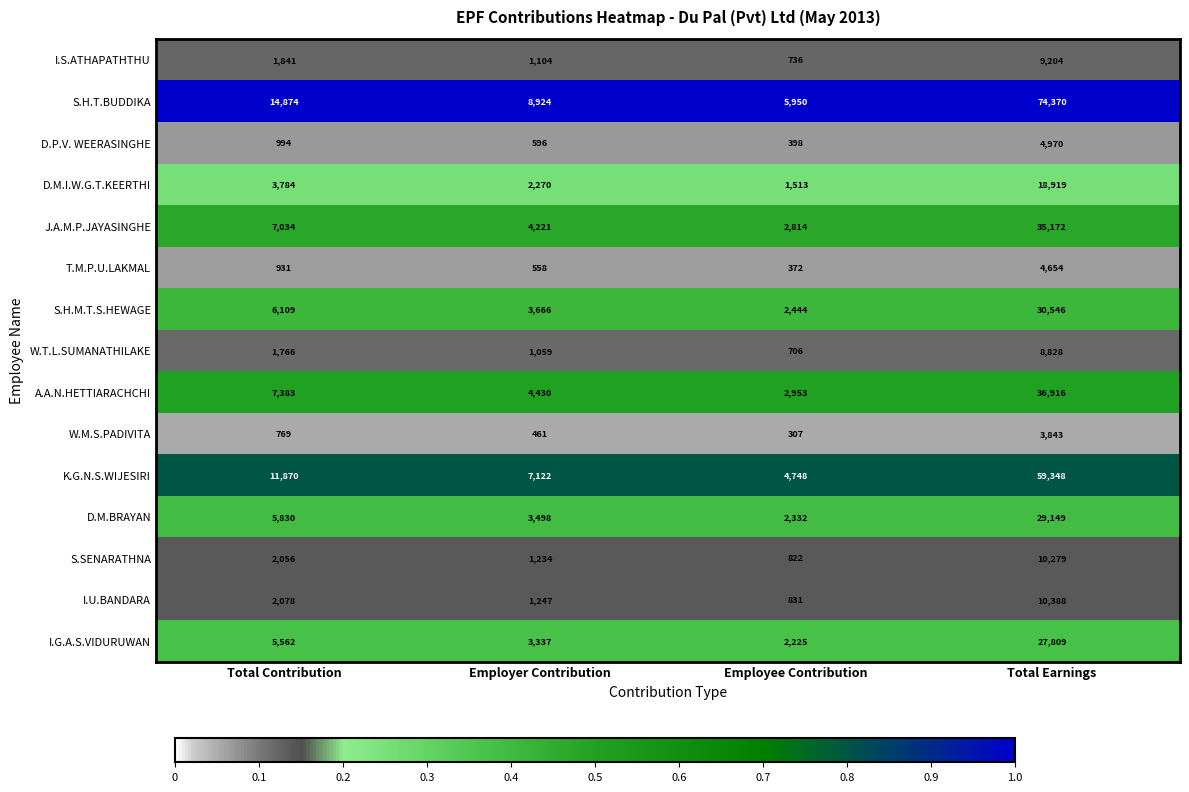

What value does the W.T.L.SUMANATHILAKE series have at Employer Contribution, to the nearest 50?

1050